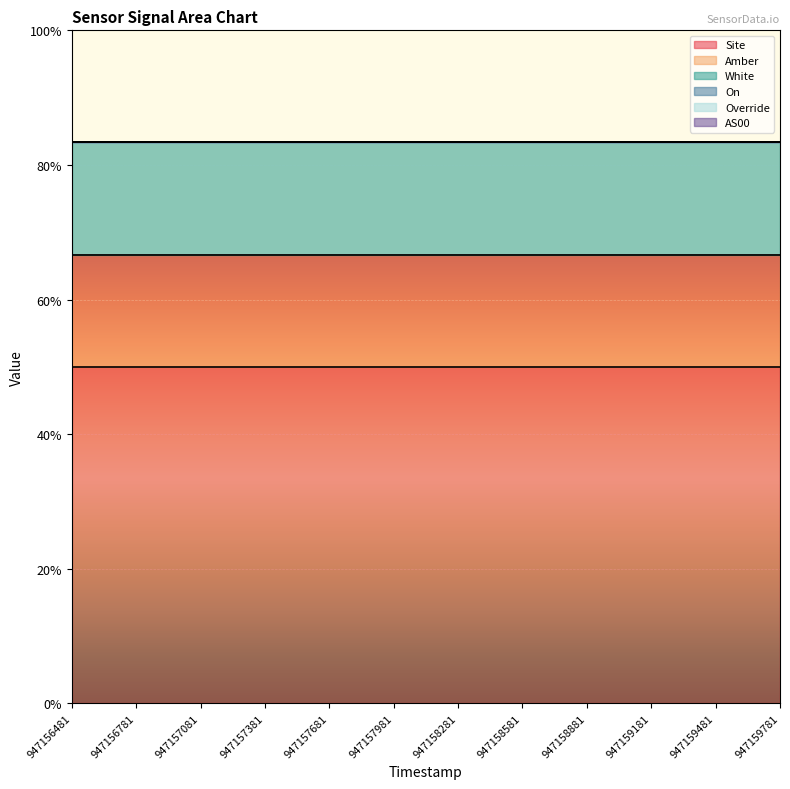

True or false: Amber has a value of 1 at 947158281.

False